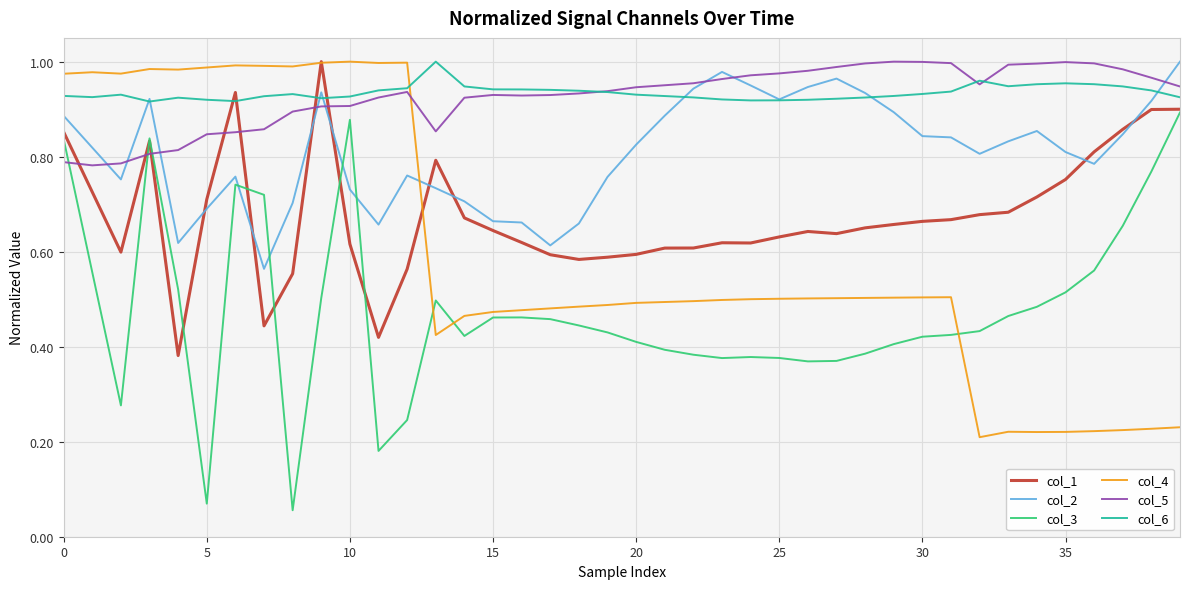

Which series has the largest range (max minus min)?

col_3